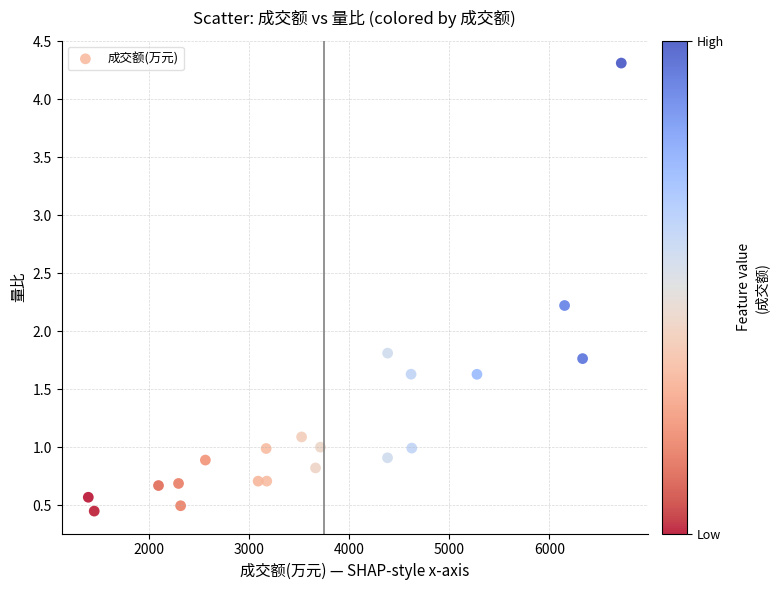

What is the range of Y values (max minus min)?

3.9